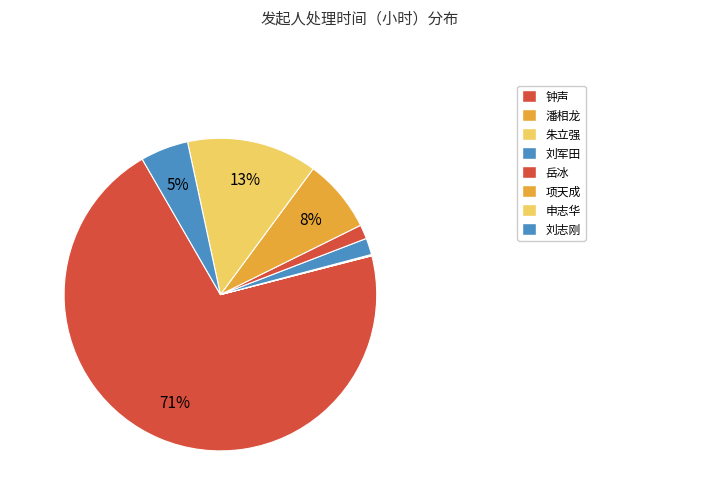

The 钟声 slice represents 71% of the pie. True or false?

True